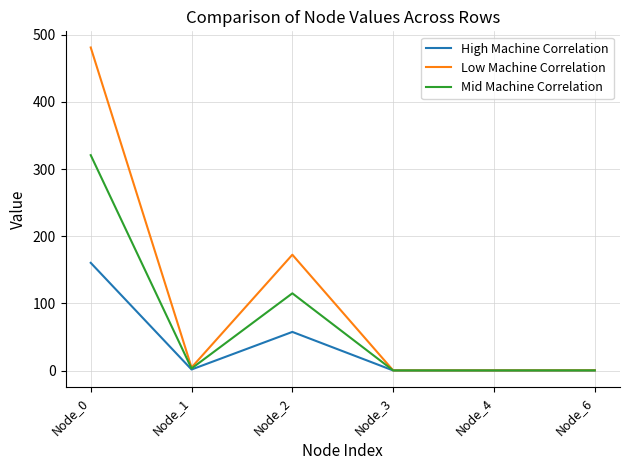

Rank the series at Node_0 from lowest to highest value.

High Machine Correlation, Mid Machine Correlation, Low Machine Correlation